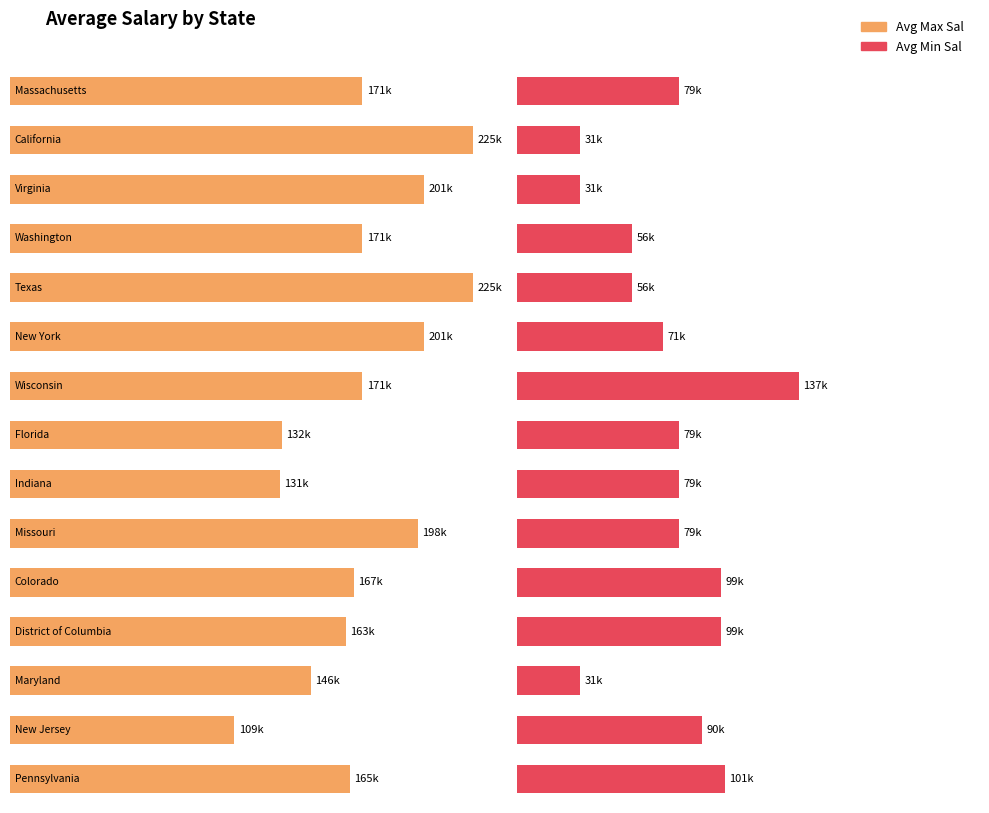

The value of Avg Max Sal at California is 225000. True or false?

True